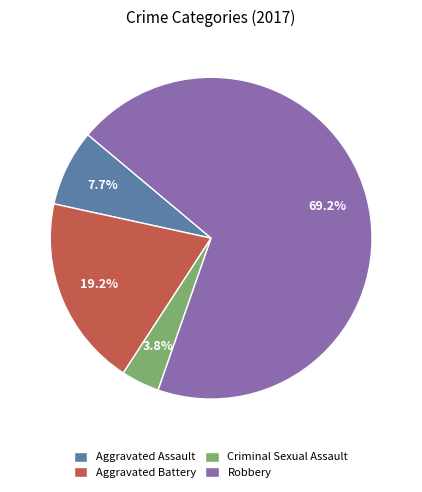

To the nearest percent, what percentage of the pie is Robbery?

69%